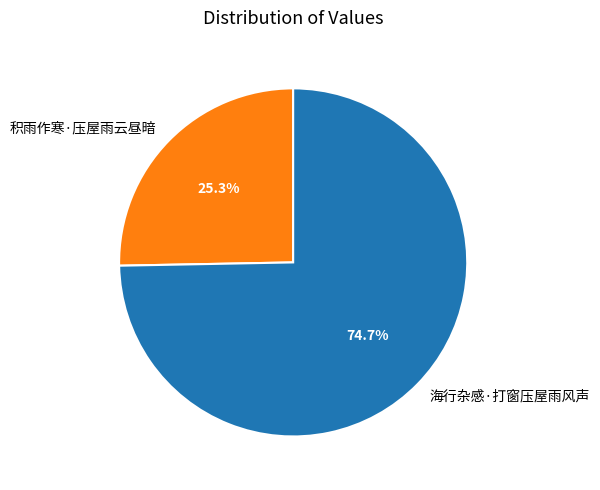

What is the ratio of the value at 海行杂感·打窗压屋雨风声 to the value at 积雨作寒·压屋雨云昼暗?

3.0